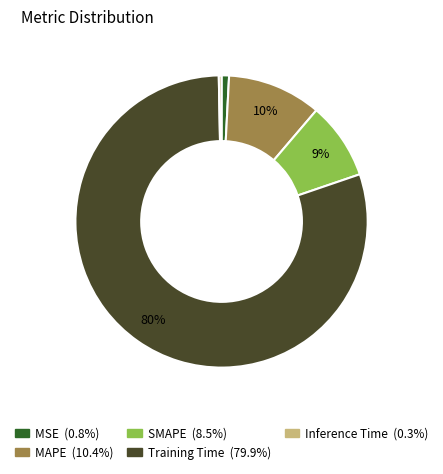

Is there a majority slice in this chart?

Yes